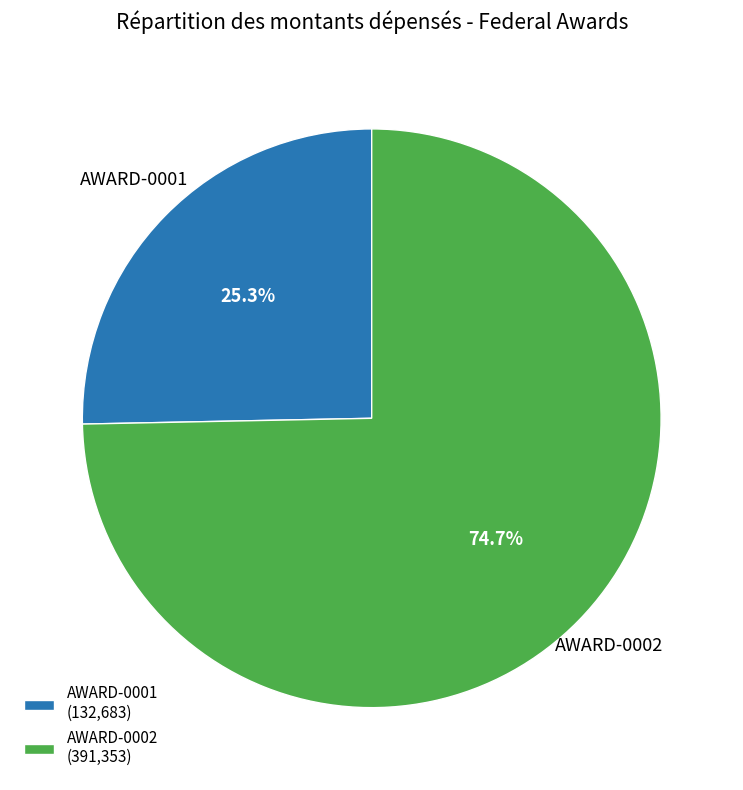

Combined, what portion of the pie is AWARD-0001 and AWARD-0002?

100.0%